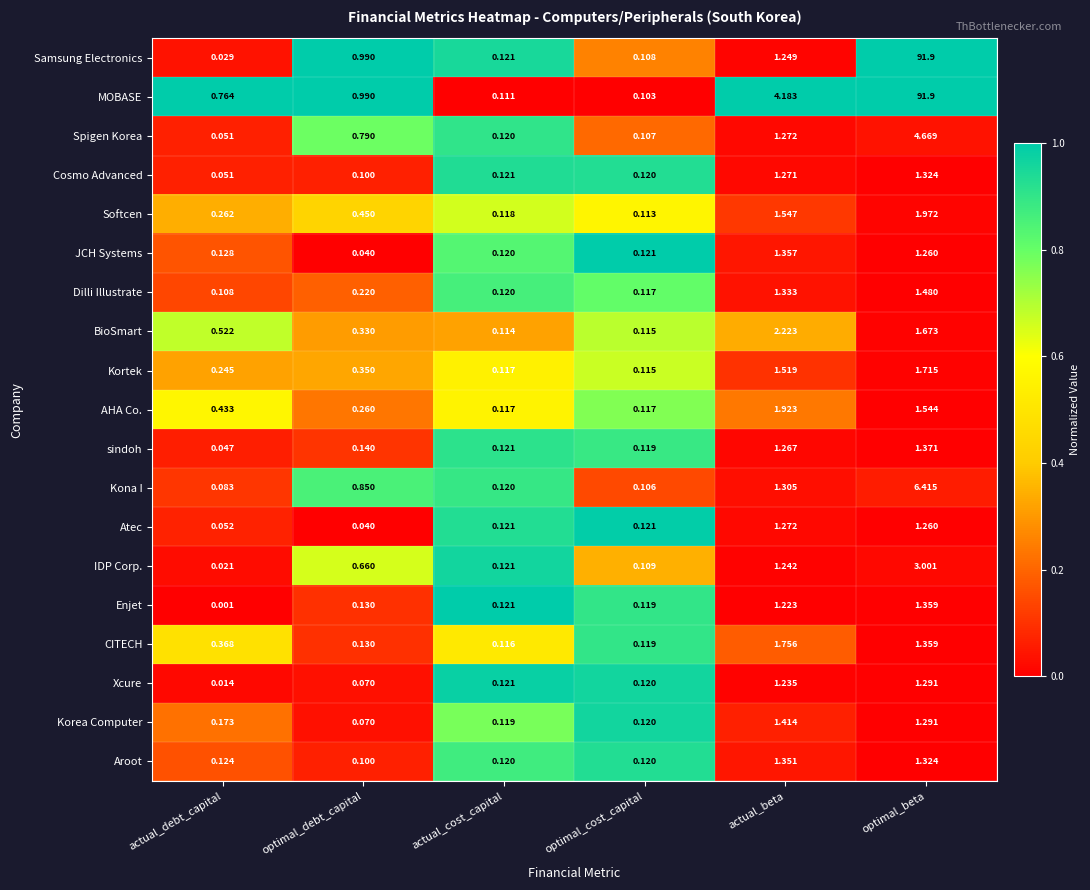

List the labels in order of BioSmart value, smallest first.

actual_cost_capital, optimal_cost_capital, optimal_debt_capital, actual_debt_capital, optimal_beta, actual_beta